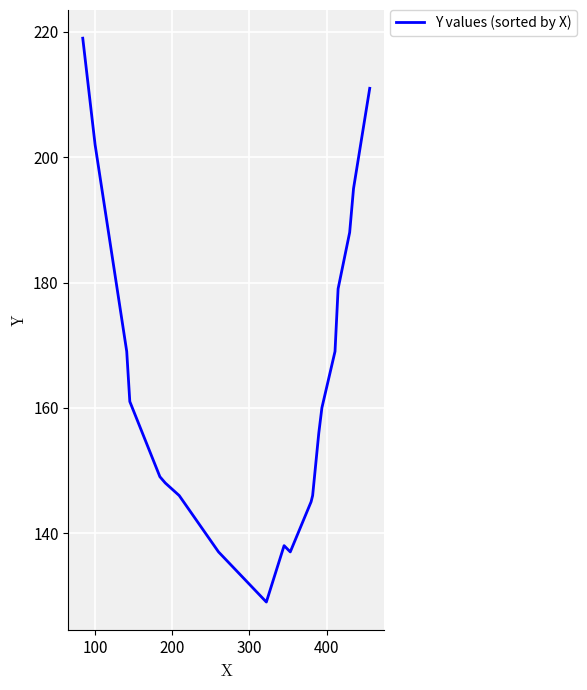

What is the minimum value shown in the chart?

129